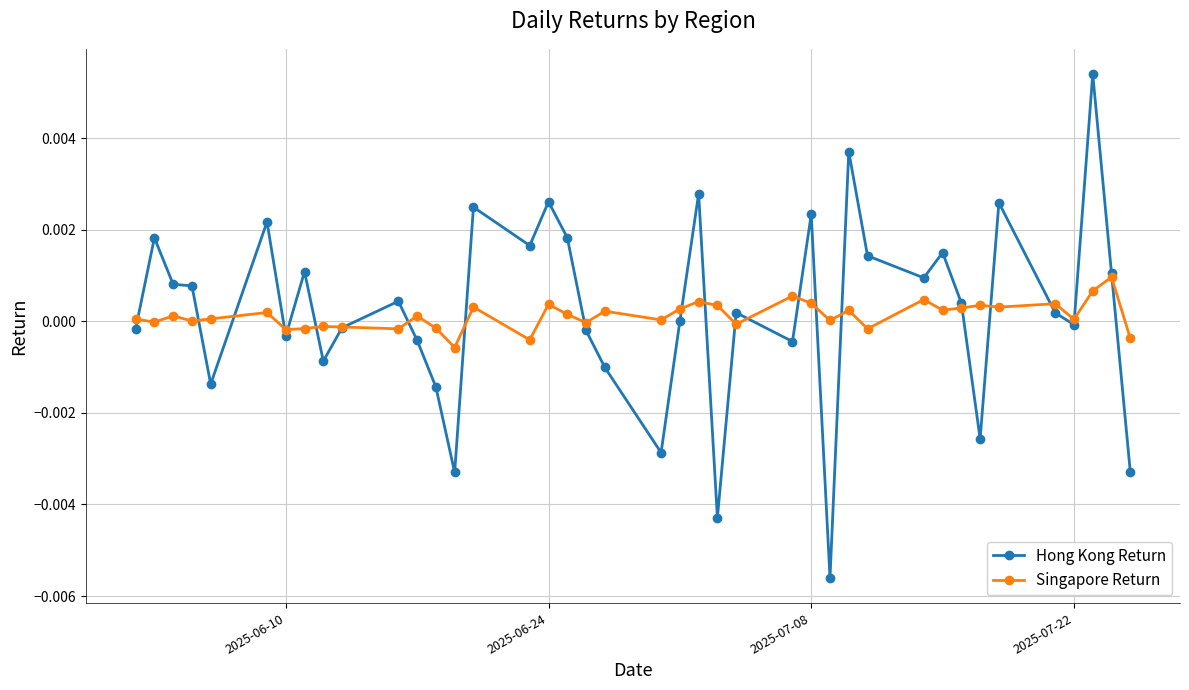

How many lines are shown in the chart?

2